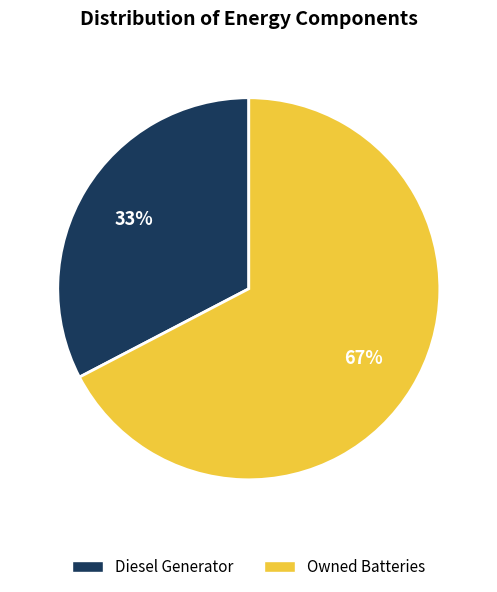

To the nearest percent, what is the average slice percentage?

50%